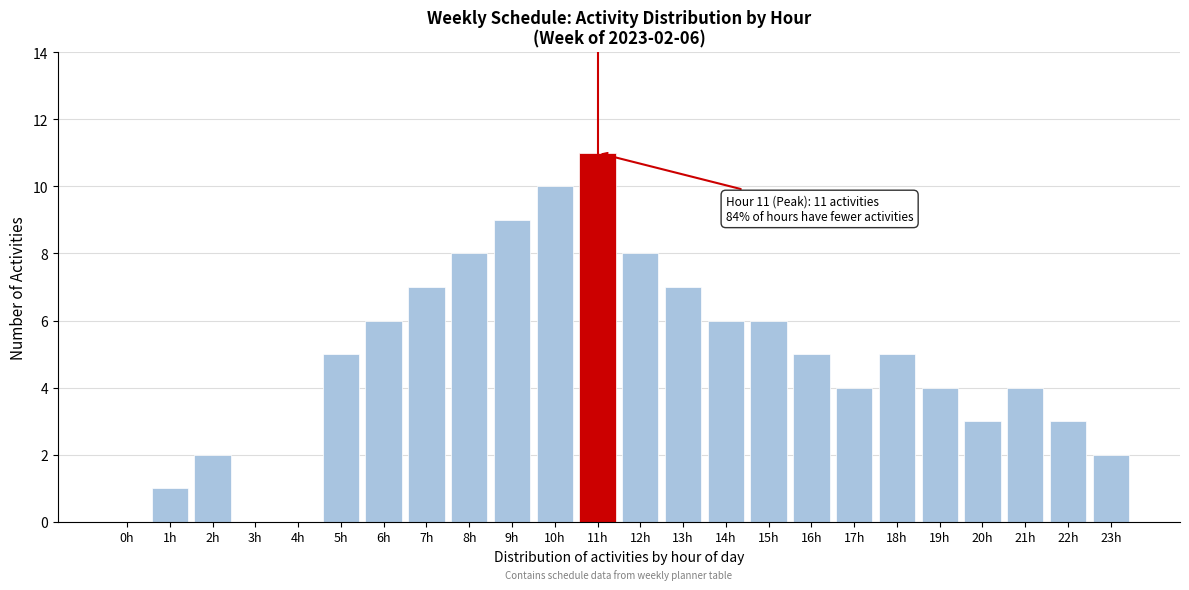

Between 21h and 0h, which is larger?

21h